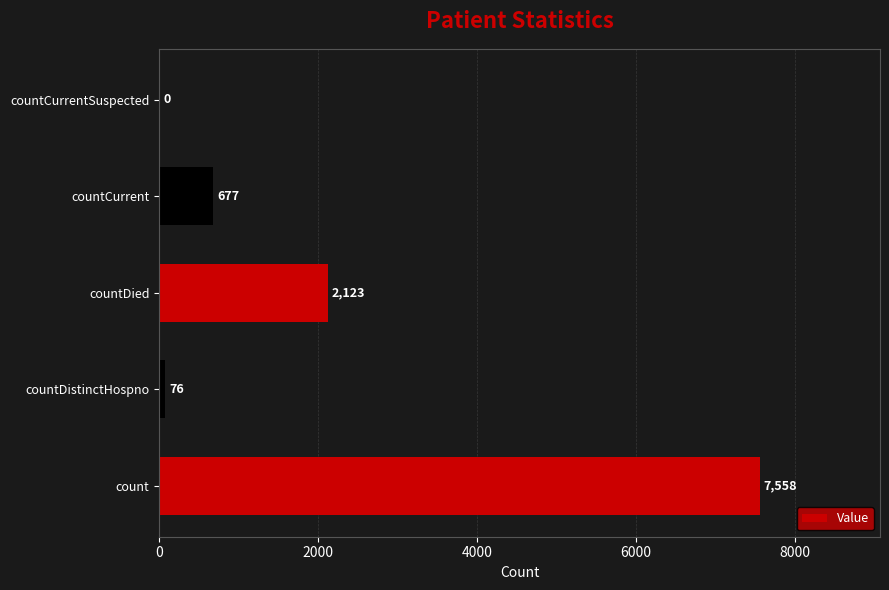

What is the sum of all values?

10434